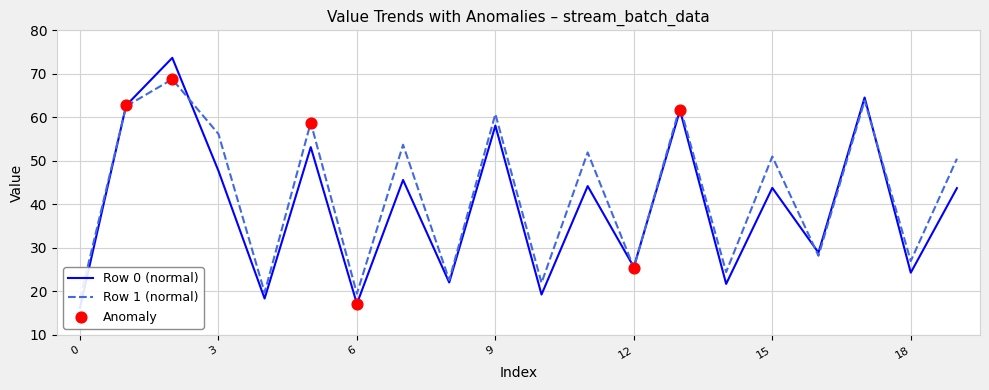

What is the total value across all series at 1?

125.3